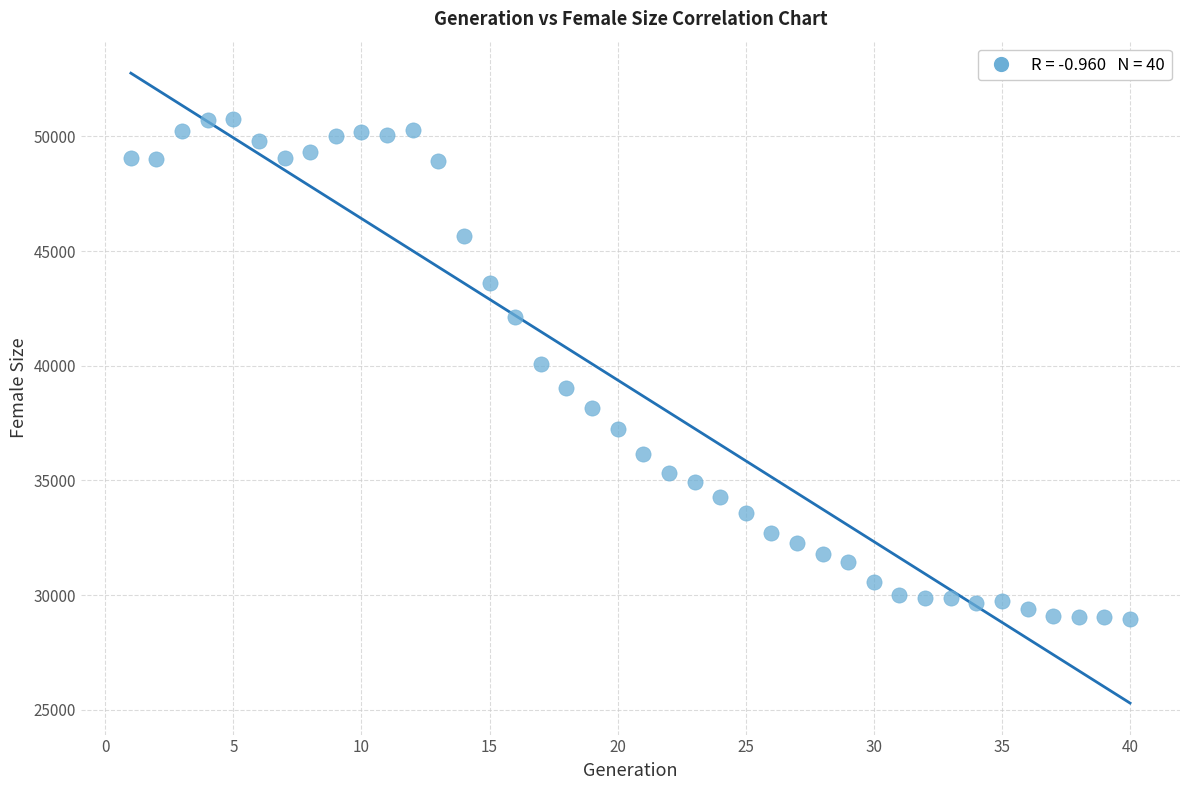

What is the range of Y values (max minus min)?

21813